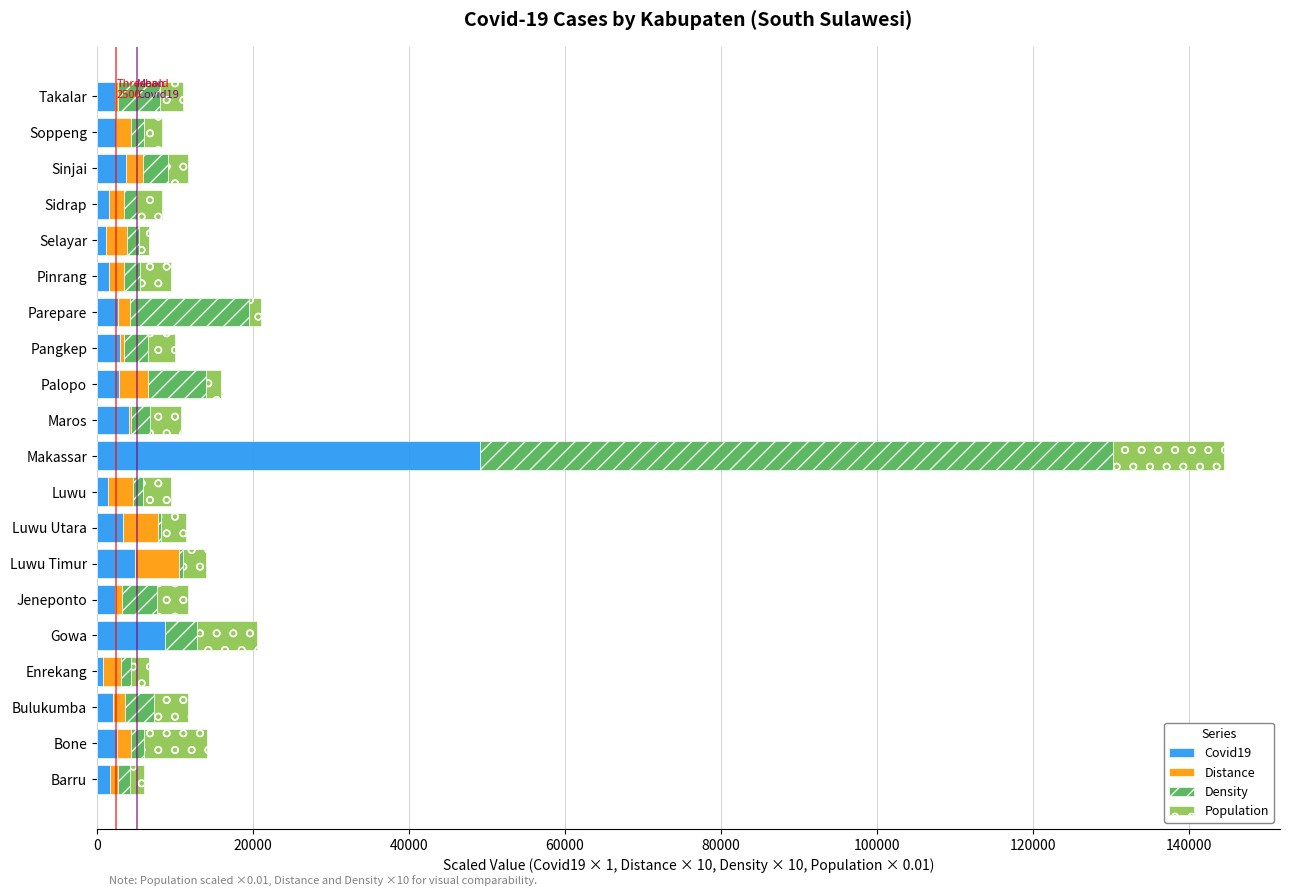

At which category is the sum across all series the highest?

Makassar